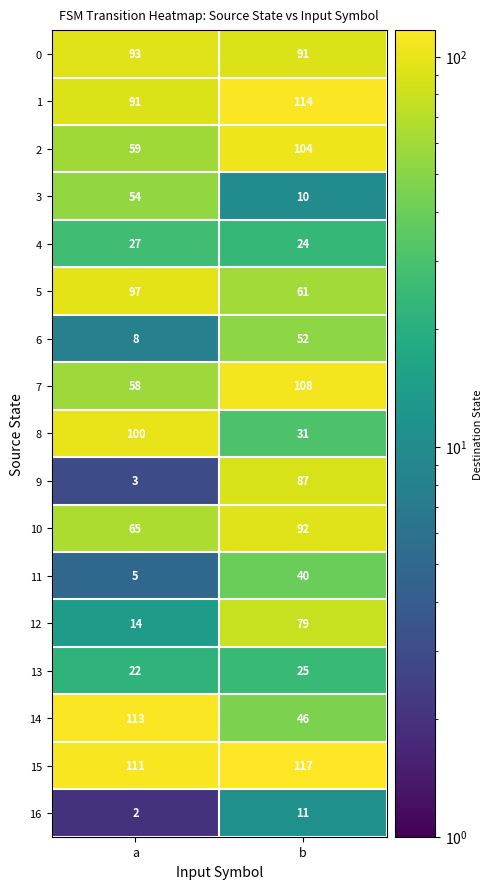

The 10 series shows 32 at a. True or false?

False